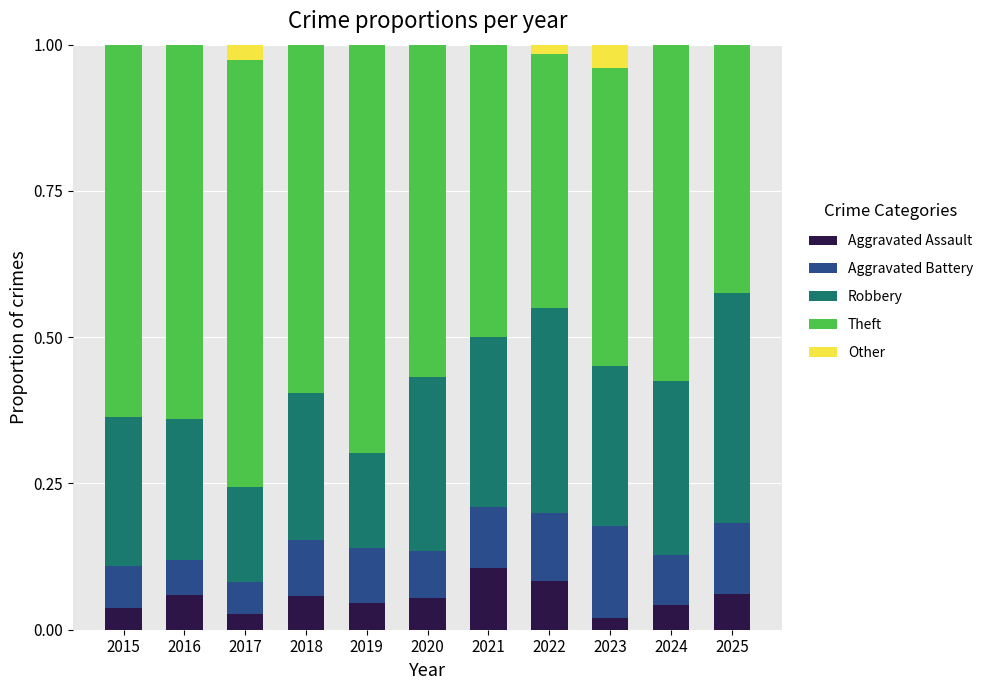

What is the total value across all series at 2024?

1.0